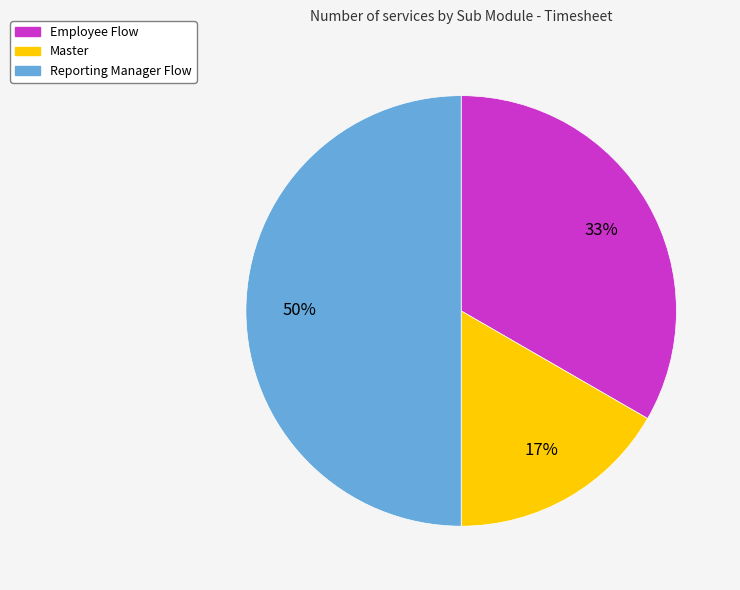

To the nearest percent, what percentage of the pie is Employee Flow?

33%